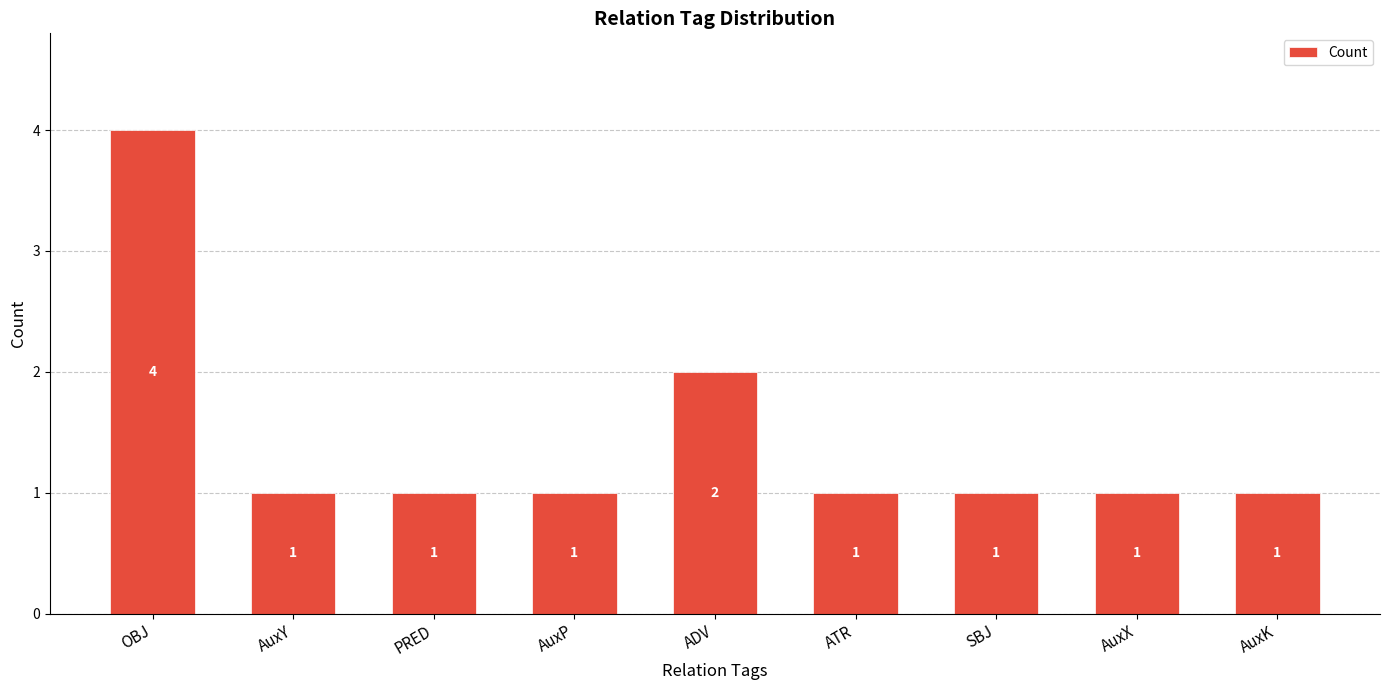

Reading left to right, extract all data points from this chart.

4	1	1	1	2	1	1	1	1